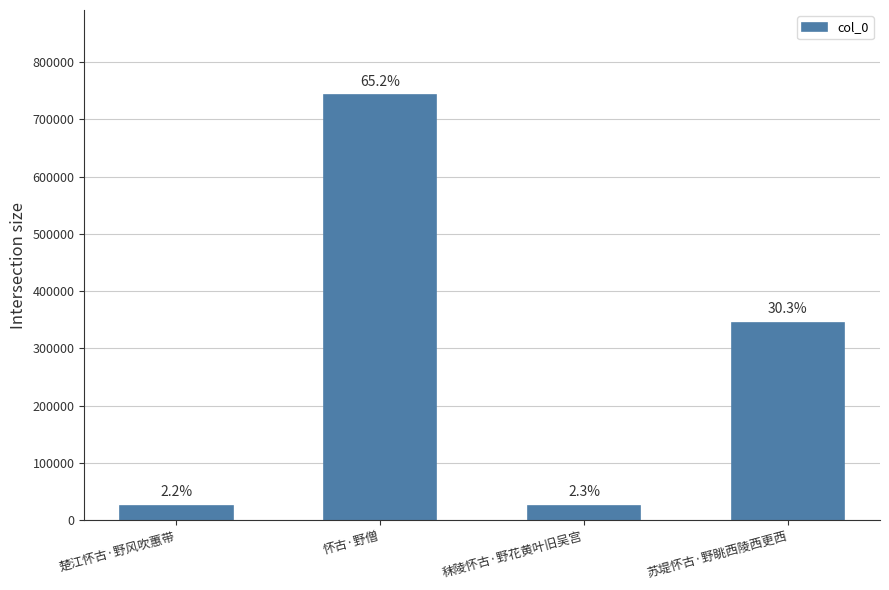

Reading right to left, list all the values displayed in this chart.

苏堤怀古·野眺西陵西更西=344881	秣陵怀古·野花黄叶旧吴宫=25819	怀古·野僧=742343	楚江怀古·野风吹蕙带=25123